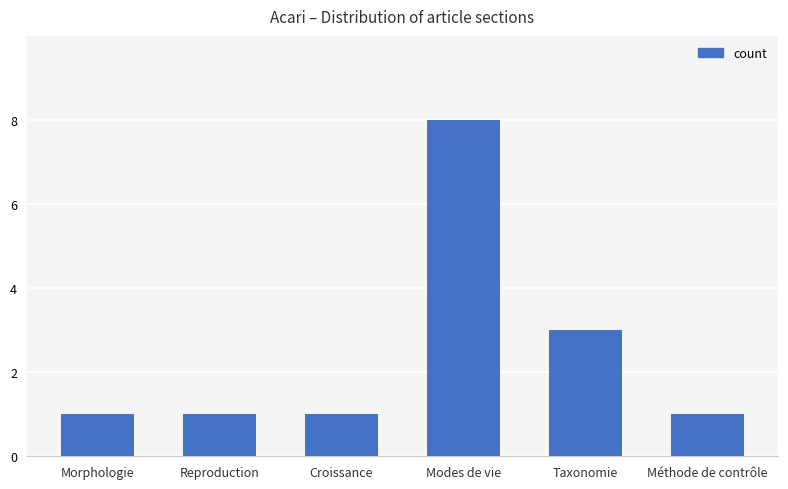

What value does the data have at Modes de vie?

8